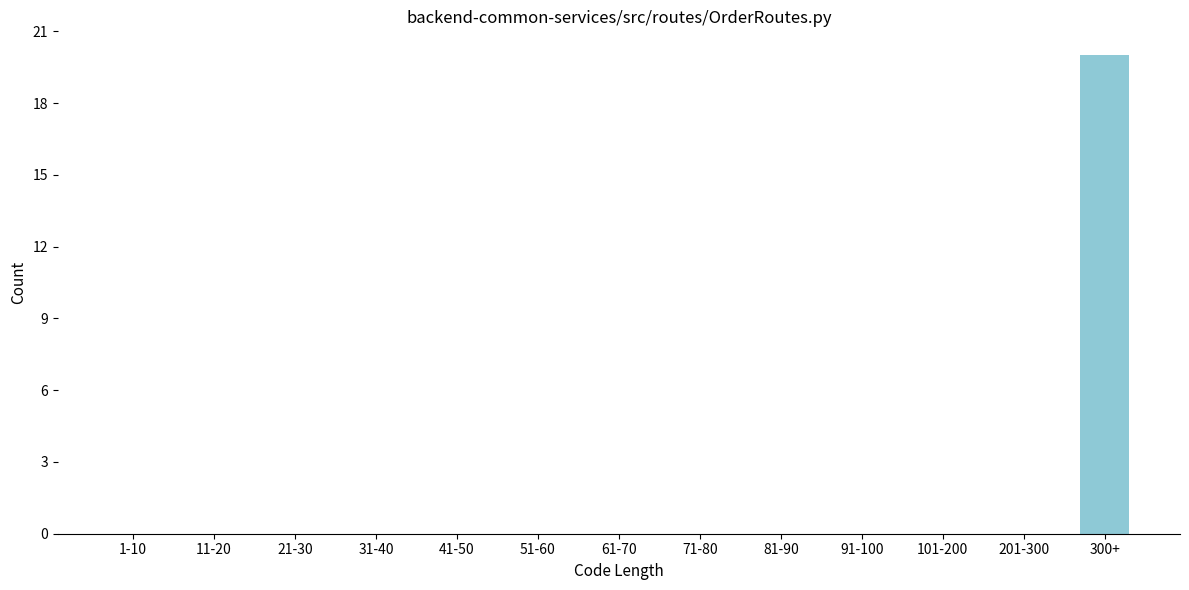

Reading left to right, extract all data points from this chart.

1-10=0	11-20=0	21-30=0	31-40=0	41-50=0	51-60=0	61-70=0	71-80=0	81-90=0	91-100=0	101-200=0	201-300=0	300+=20